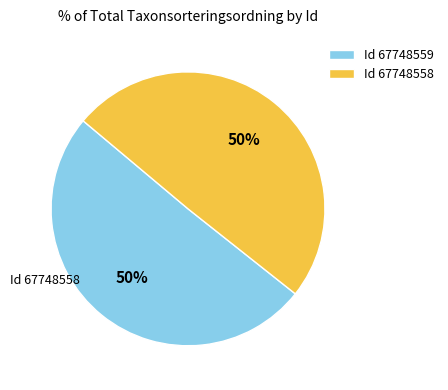

To the nearest percent, what percentage of the pie is Id 67748558?

50%